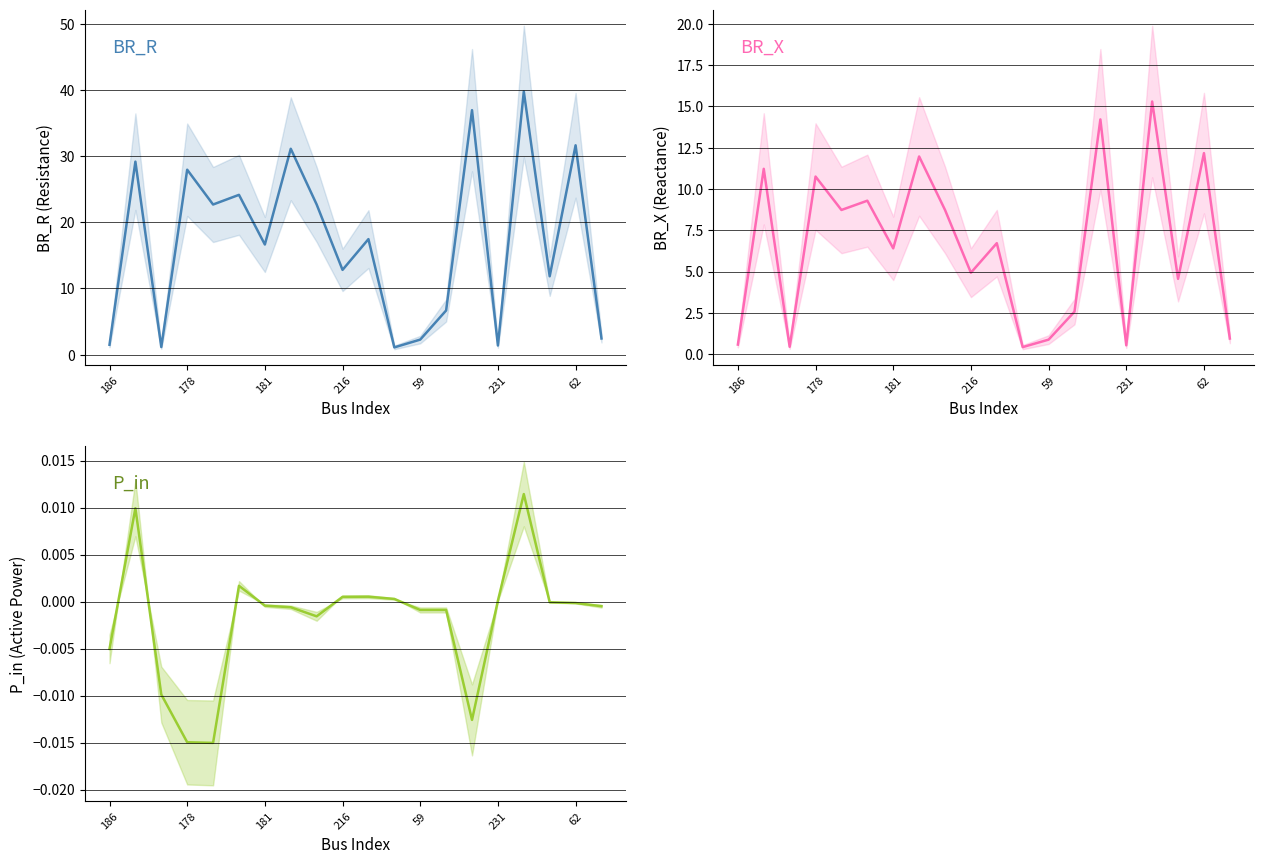

What is the difference between the BR_R values at 231 and 11?

23.1